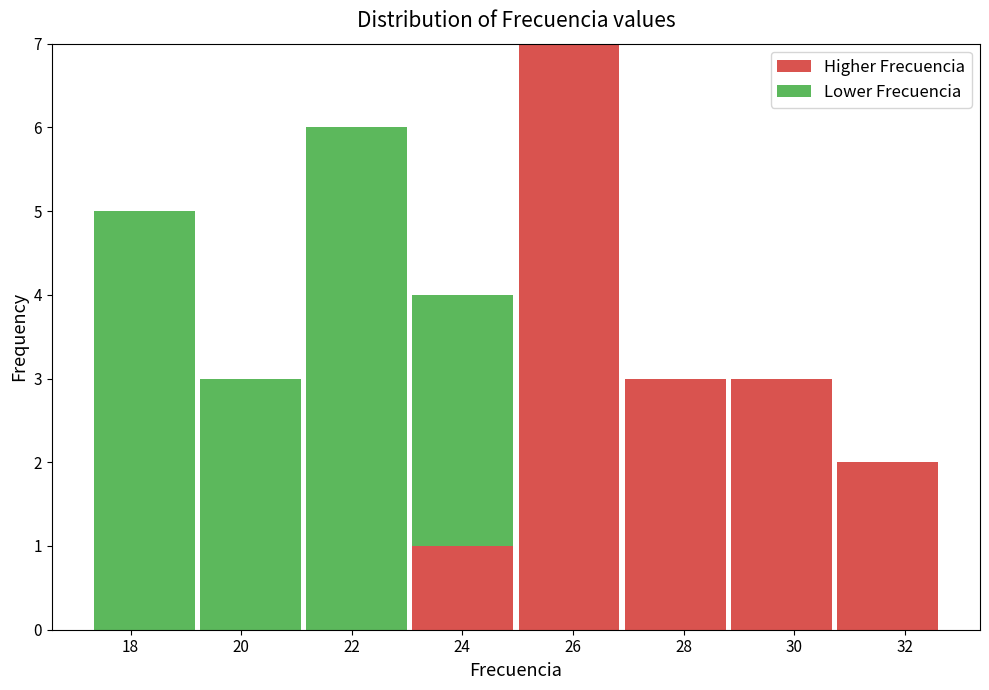

Reading left to right, list every stacked bar in this chart as the range it spans on the x-axis followed by its total height. Neither the bar edges nor the heights are printed on the chart, so give them approximately, as read against the axes.

17.2 to 19.2: 5
19.2 to 21.2: 3
21.2 to 23.0: 6
23.0 to 25.0: 4
25.0 to 26.8: 7
26.8 to 28.8: 3
28.8 to 30.8: 3
30.8 to 32.6: 2